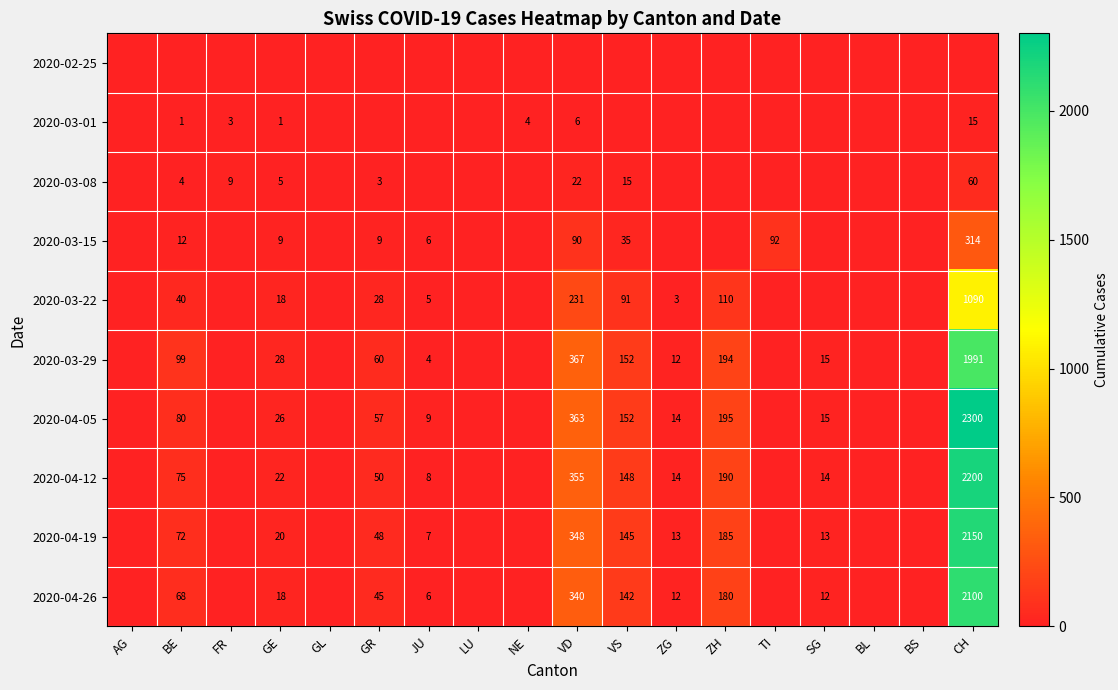

The 2020-03-29 series shows 21 at GR. True or false?

False